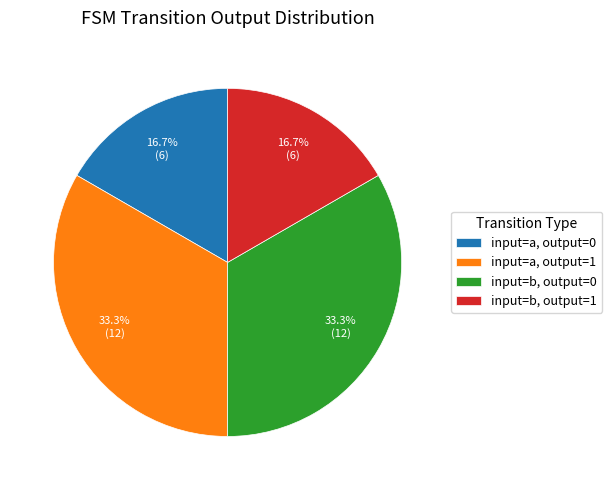

Which has a higher value, input=a, output=1 or input=b, output=1?

input=a, output=1